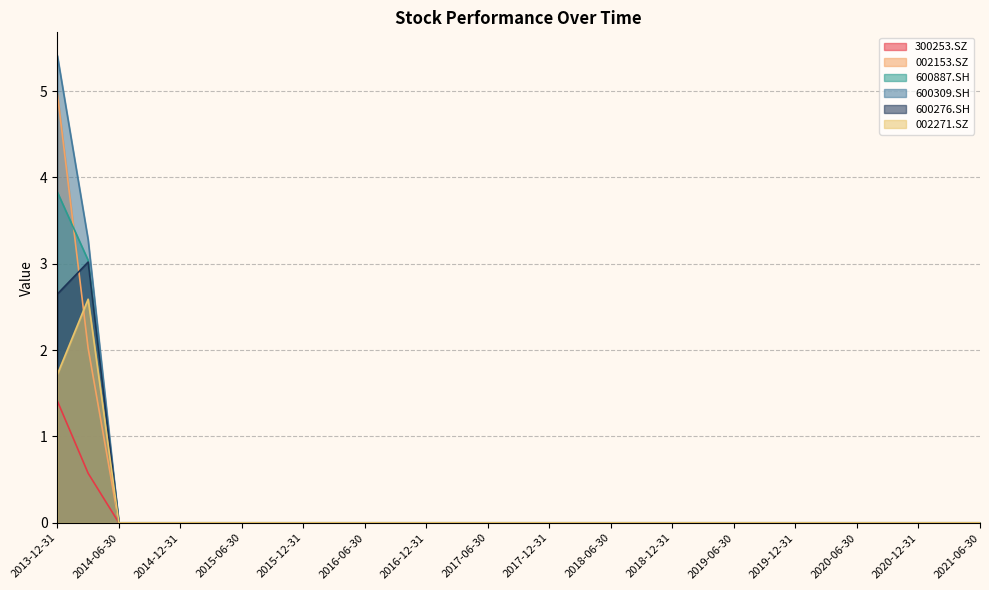

Which series has the largest total across all categories?

600309.SH